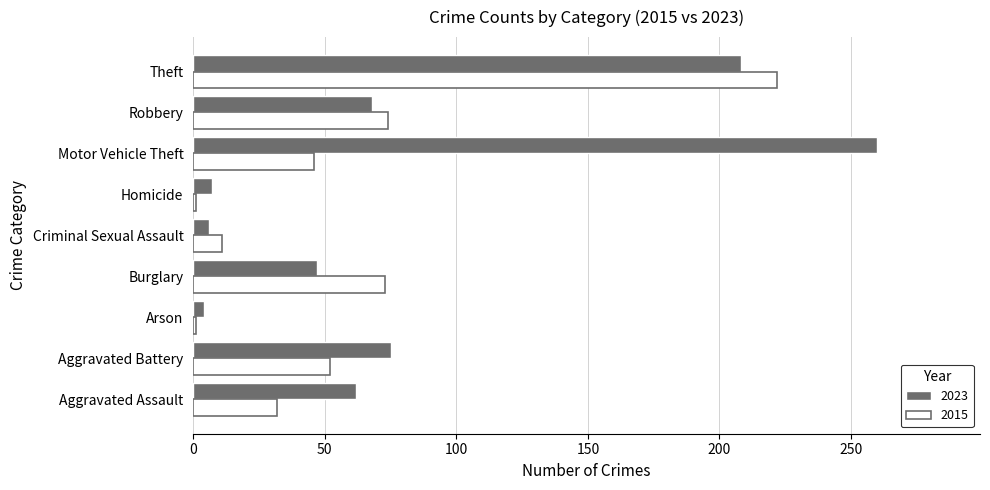

Is the value of 2015 at Aggravated Battery greater than the value of 2023 at Aggravated Battery?

No